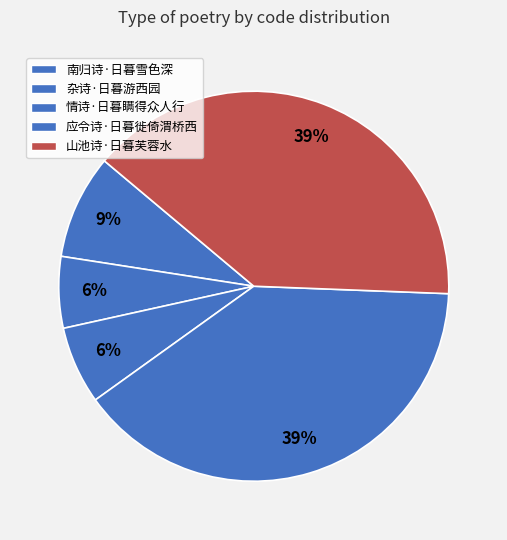

Between 山池诗·日暮芙蓉水 and 南归诗·日暮雪色深, which is larger?

山池诗·日暮芙蓉水